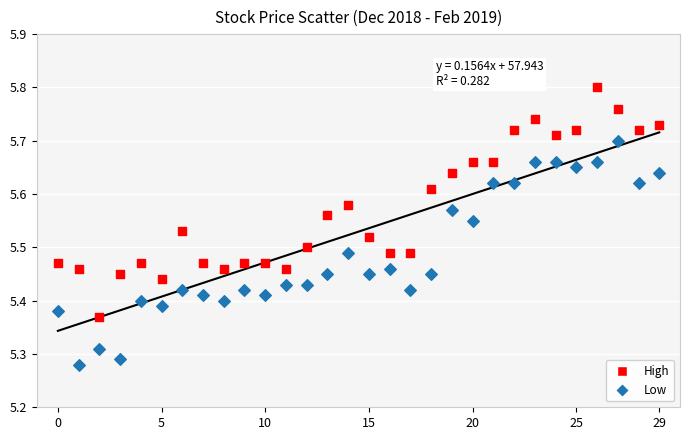

Across all data points, what is the range of Y values (max minus min)?

0.5